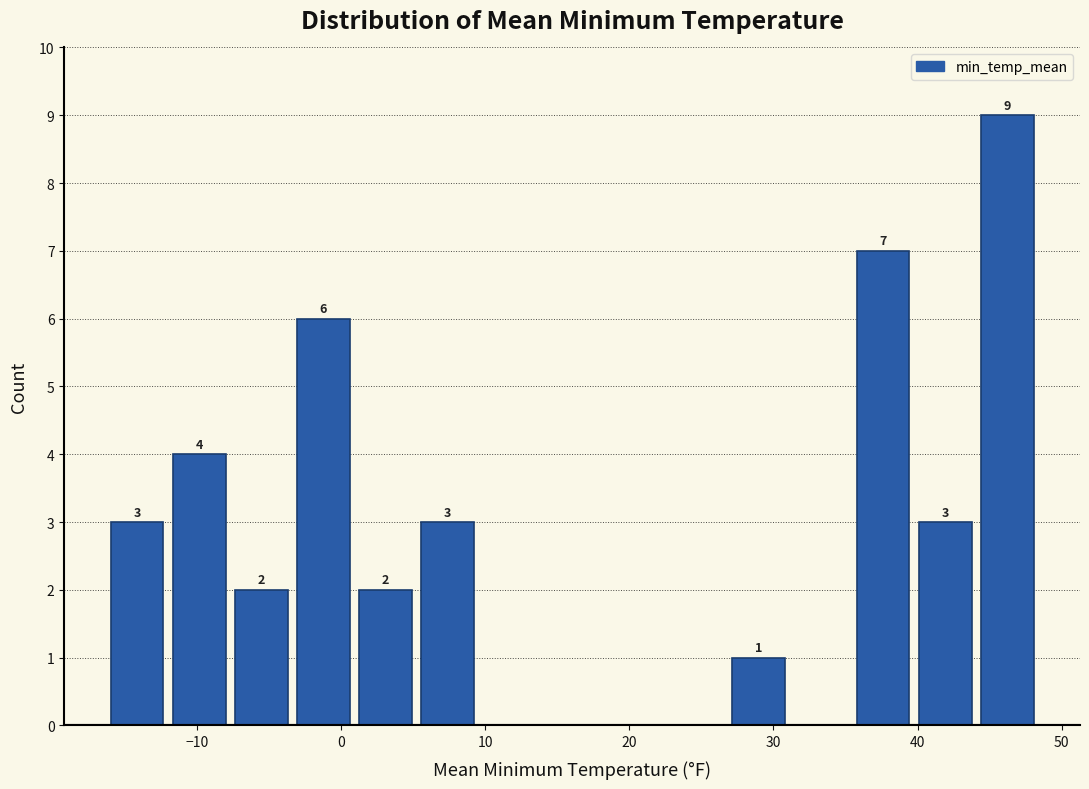

Which range on the x-axis has the tallest bar?

44 to 48